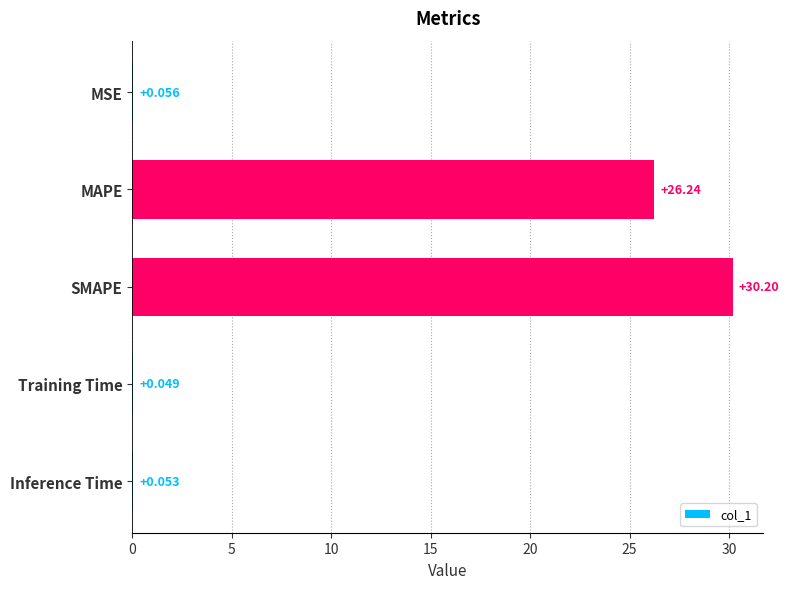

Which label corresponds to the largest value in the chart?

SMAPE